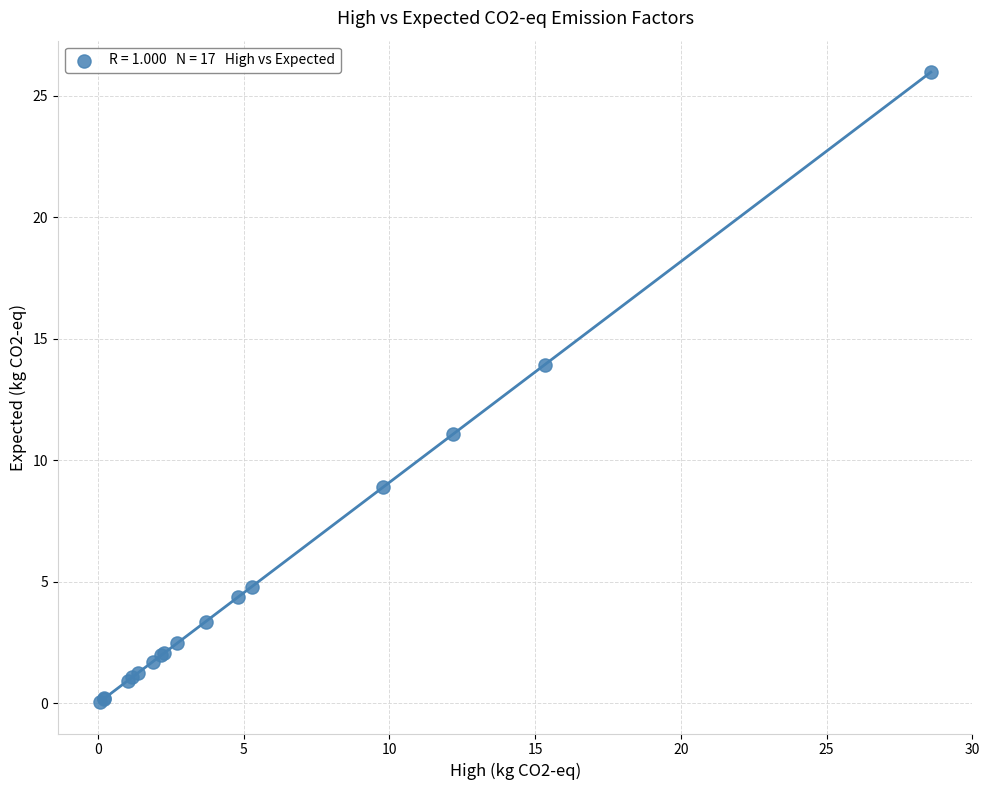

What Y value in the scatter plot is closest to 13?

13.9